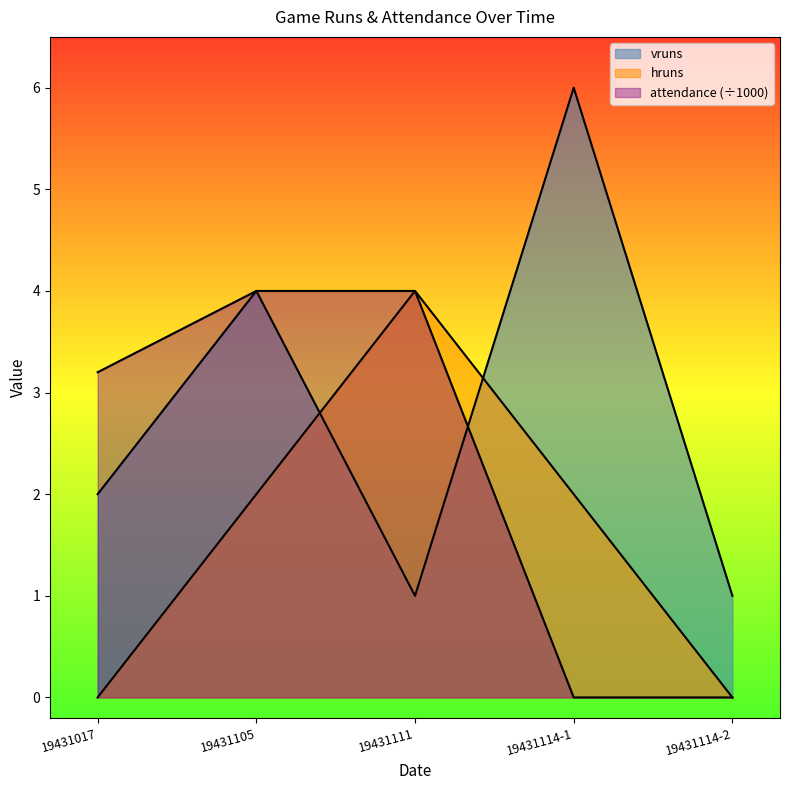

Does the chart display data point markers on the line(s)?

No